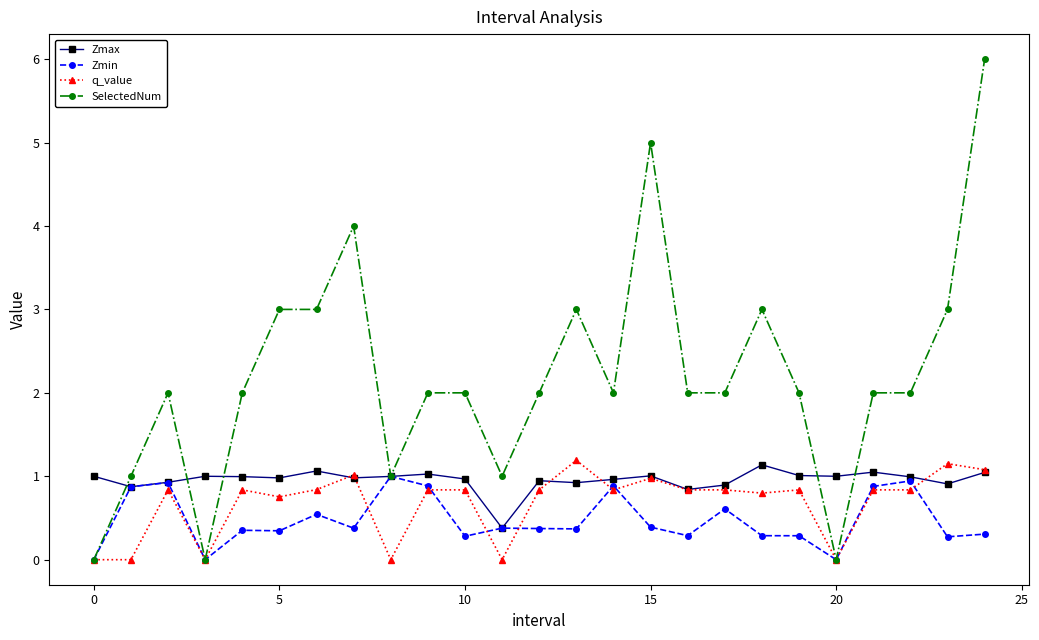

Which series has the largest range (max minus min)?

SelectedNum